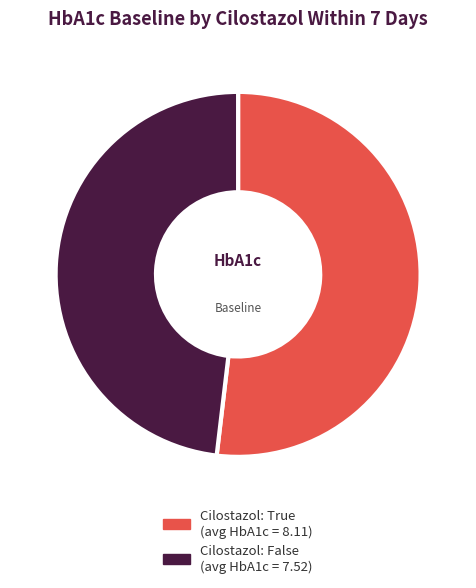

Does any single category account for the majority?

Yes